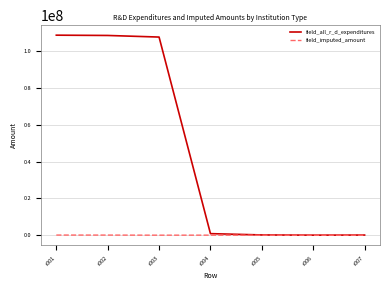

At how many categories does at least one series exceed 106320939?

3